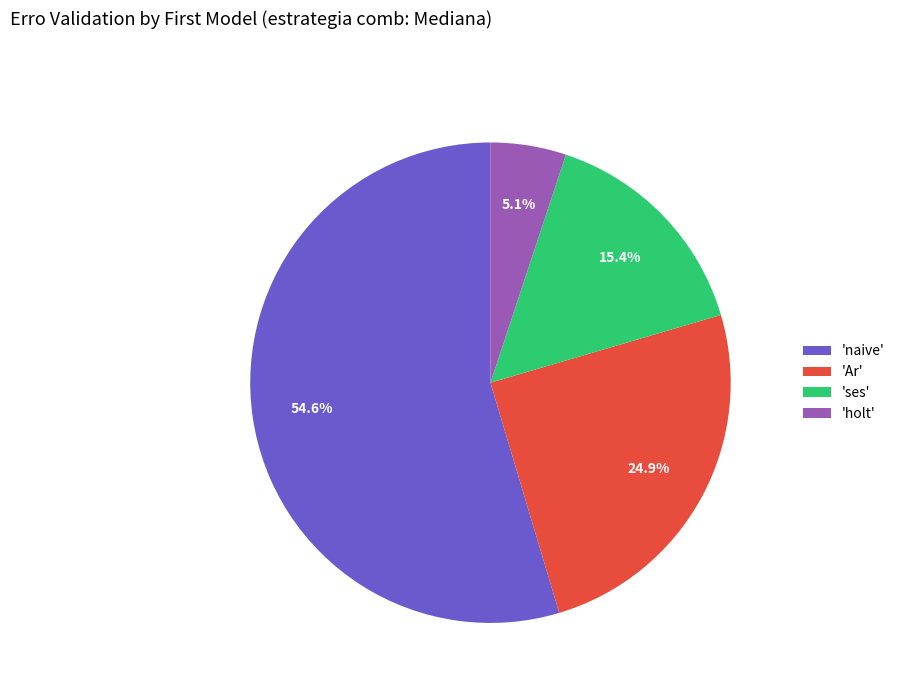

Which slice represents more than half of the pie?

'naive'